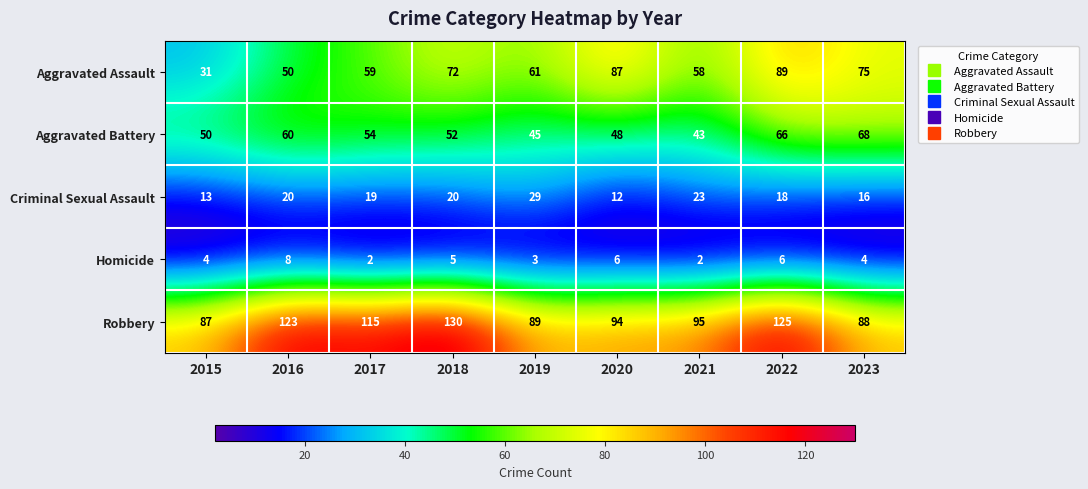

The Aggravated Assault series shows 59 at 2017. True or false?

True